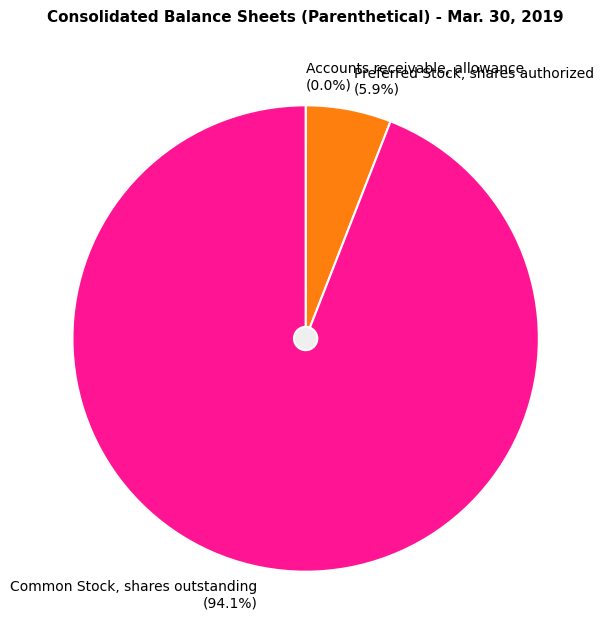

What percentage is the Common Stock, shares outstanding slice, to the nearest percent?

94%